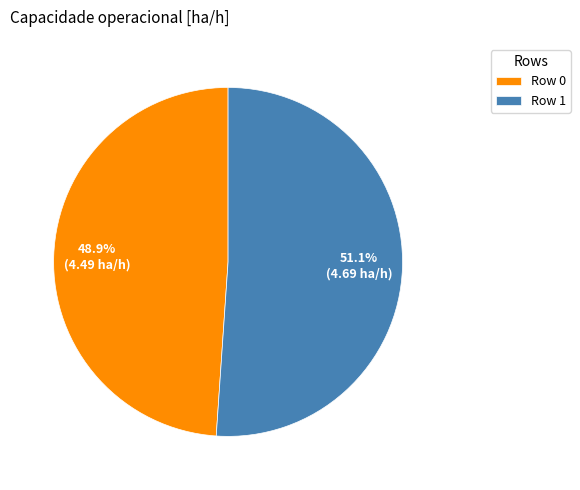

What percentage do Row 1 and Row 0 together represent?

100.0%